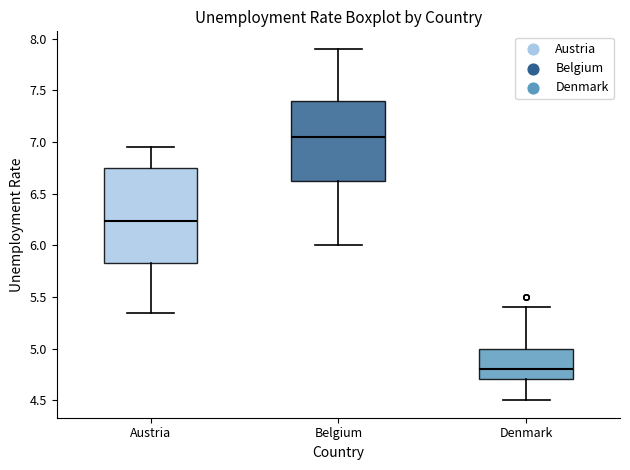

Where does the upper whisker of the box for Austria end on the y-axis? The values are not printed on the chart, so give them approximately, as read against the axis.

6.95